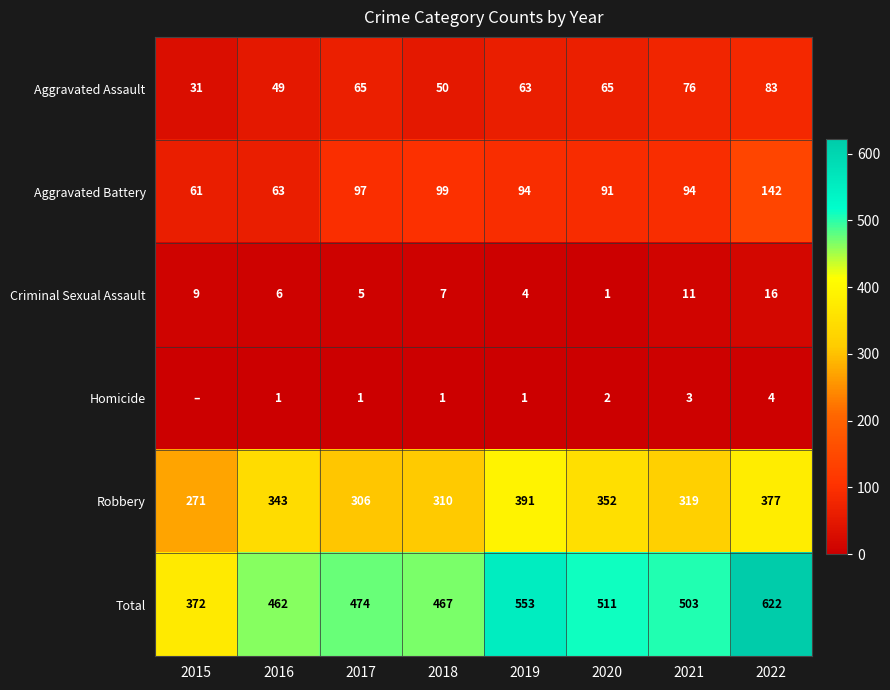

Is the value of Robbery at 2015 greater than the value of Aggravated Battery at 2022?

Yes